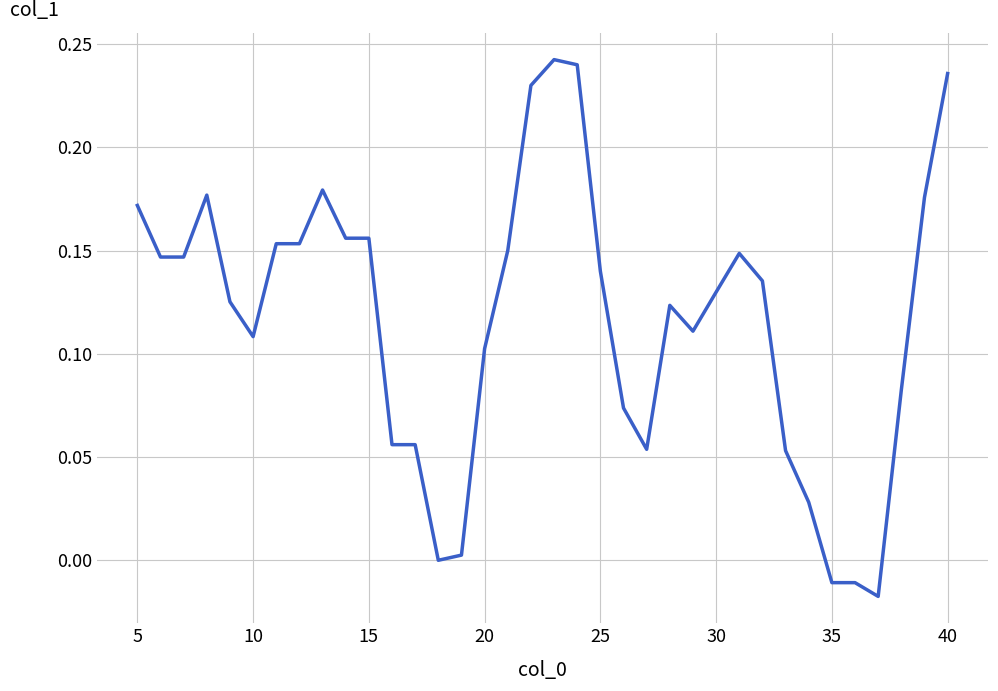

What is the difference between the maximum and minimum values?

0.3